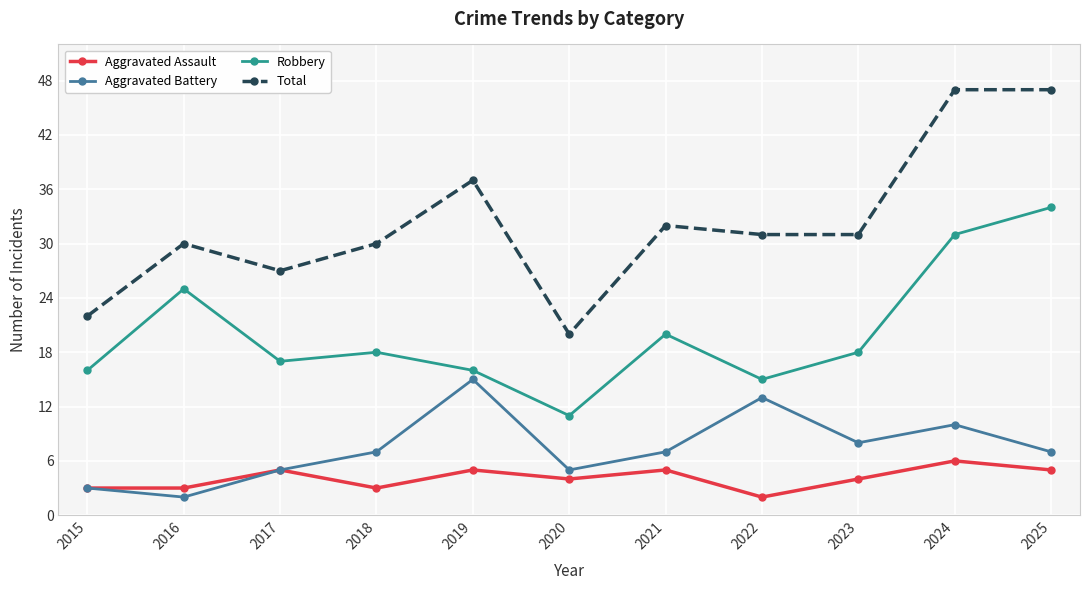

Rank the series by their maximum value, from highest to lowest.

Total, Robbery, Aggravated Battery, Aggravated Assault